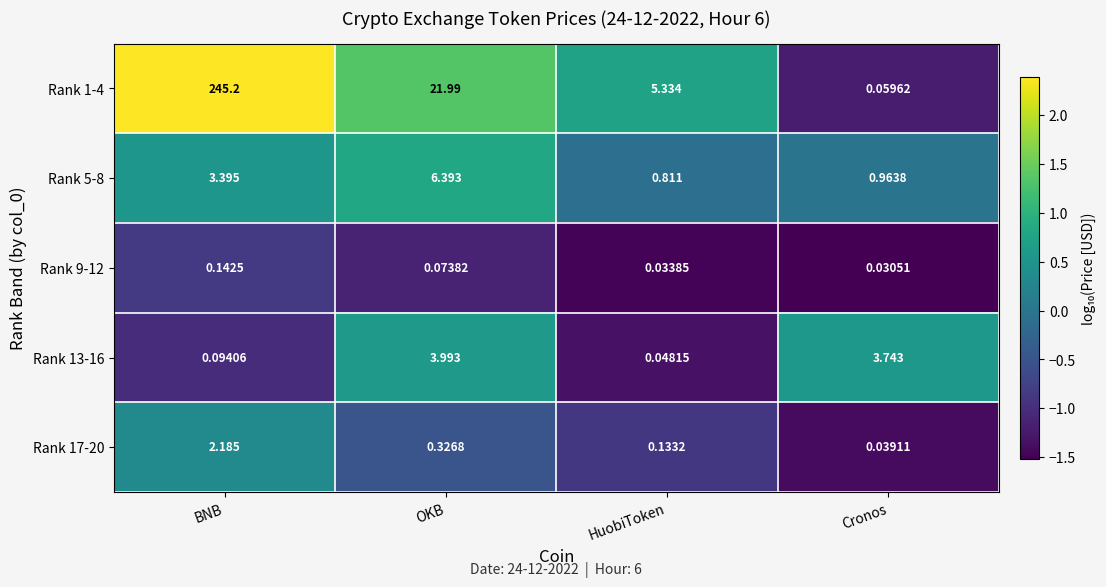

How many categories are shown in the chart?

4